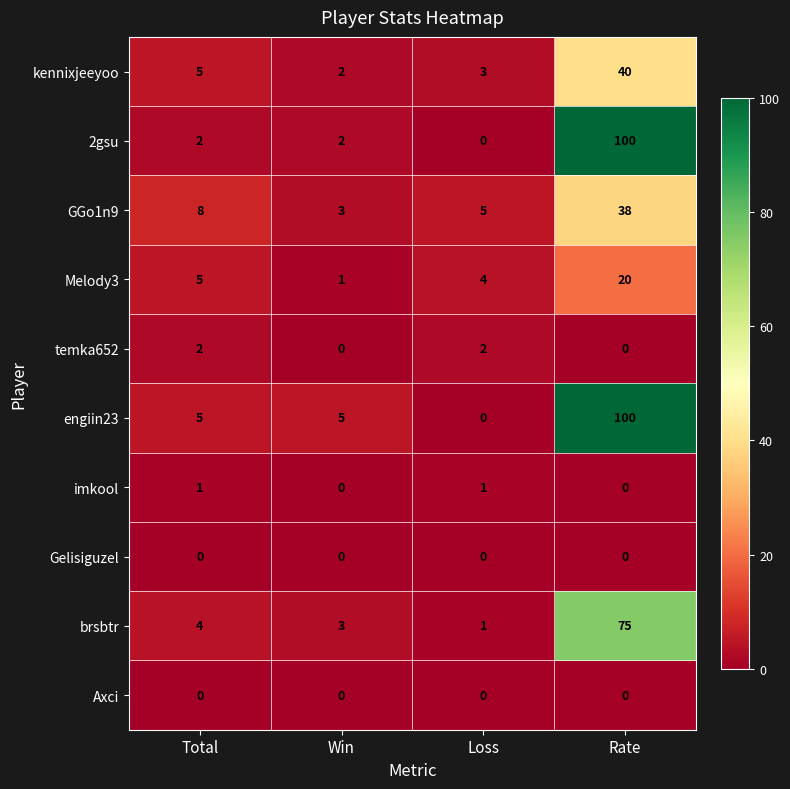

Which category has the lowest value in the Melody3 series?

Win